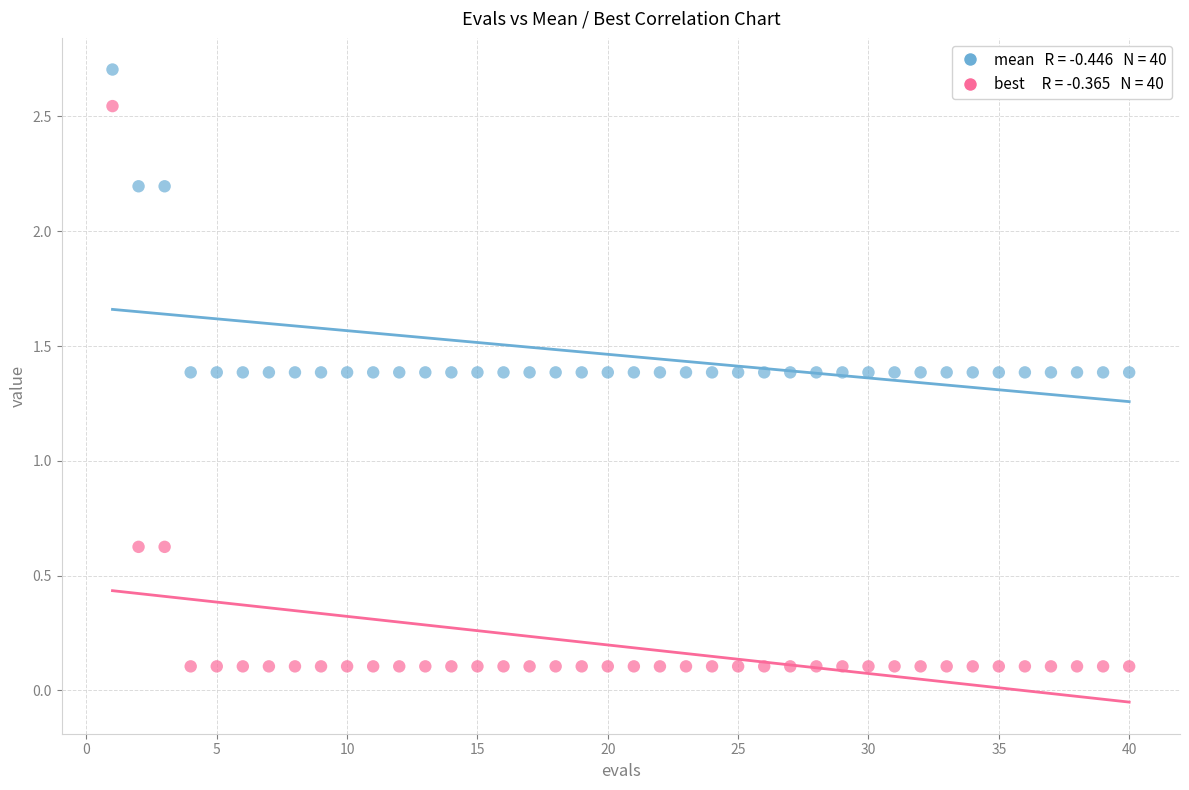

Across all data points, what is the range of X values (max minus min)?

39.0